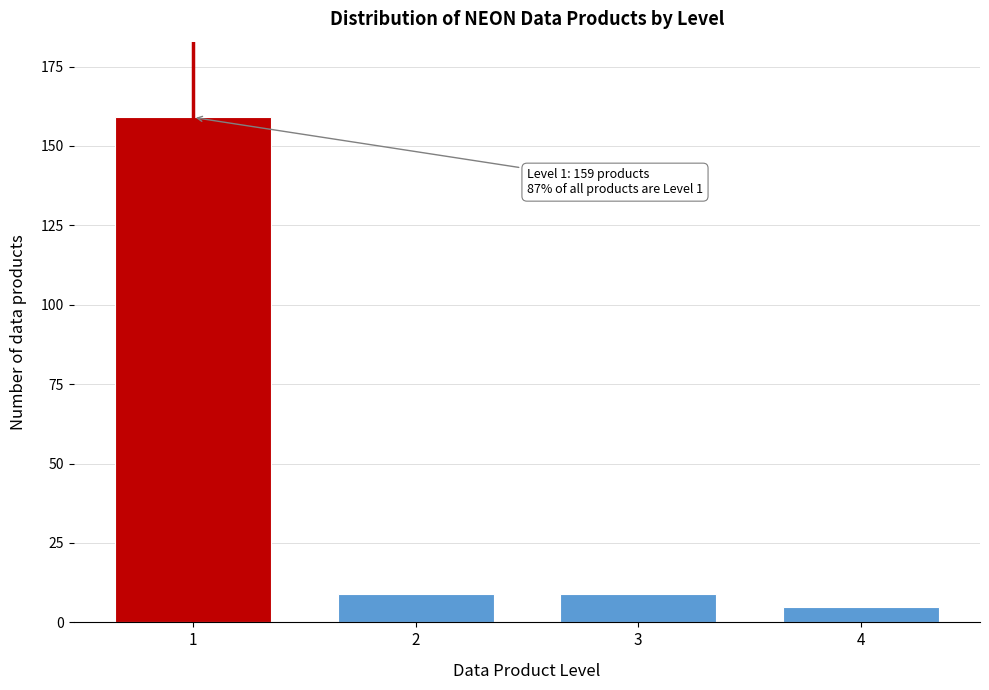

Reading left to right, transcribe all the data shown in this chart.

159	9	9	5